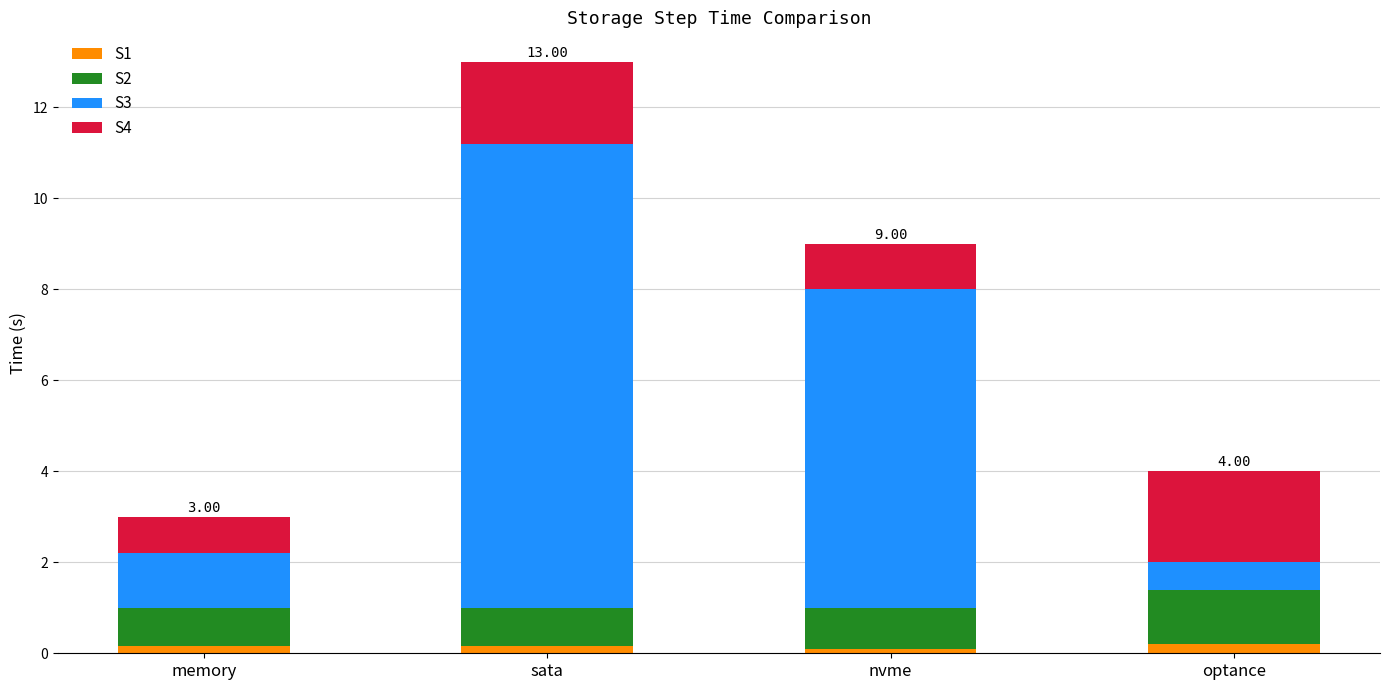

At which category is the sum across all series the highest?

sata